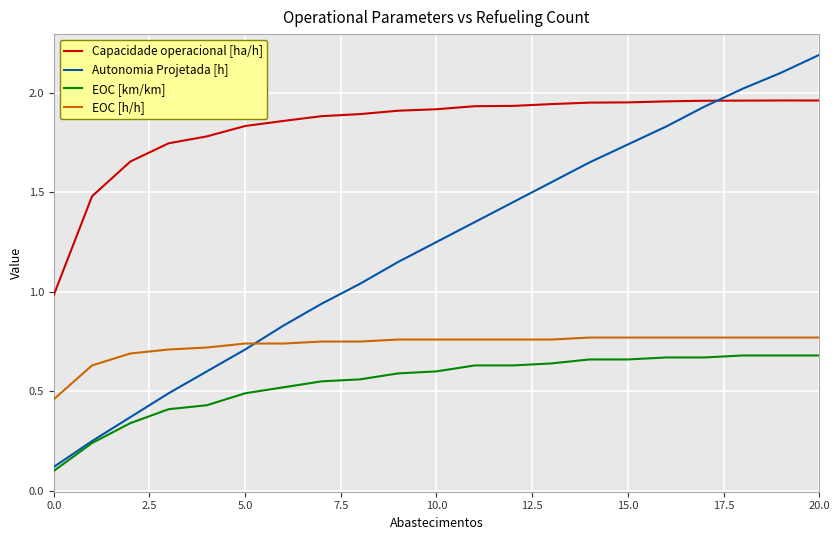

Which series has the largest total across all categories?

Capacidade operacional [ha/h]